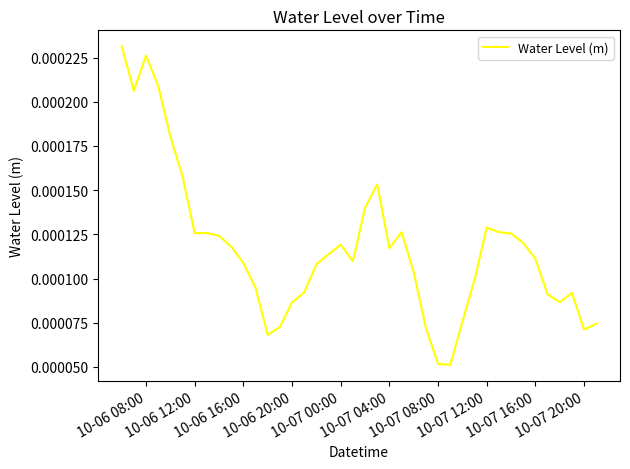

Where is the first local maximum?

10-06 08:00